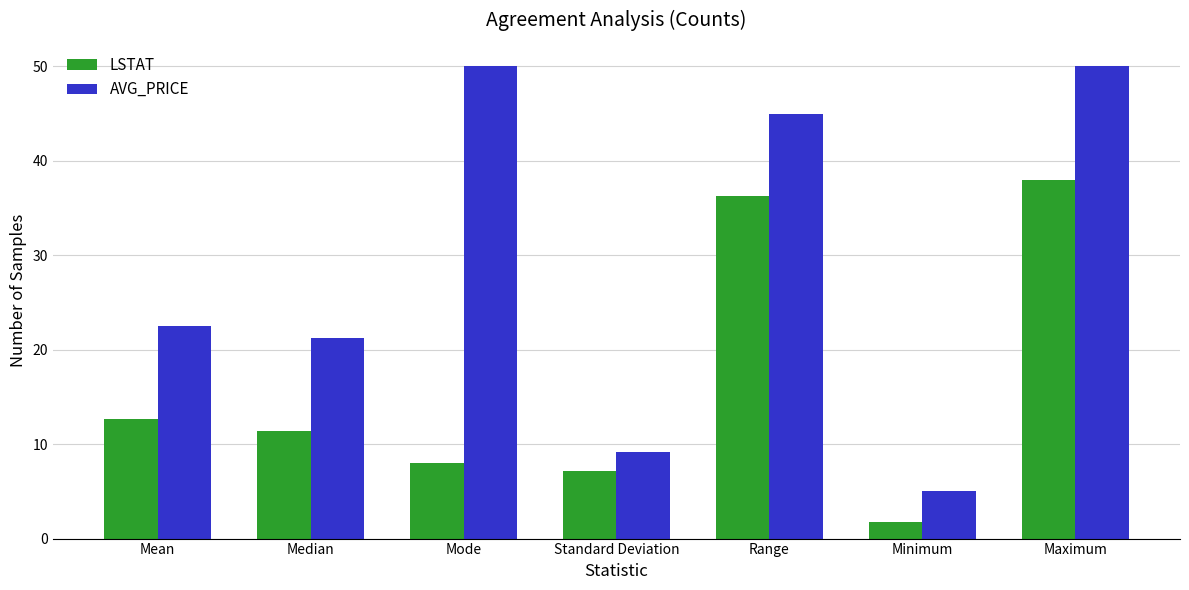

At how many categories does at least one series exceed 47?

2